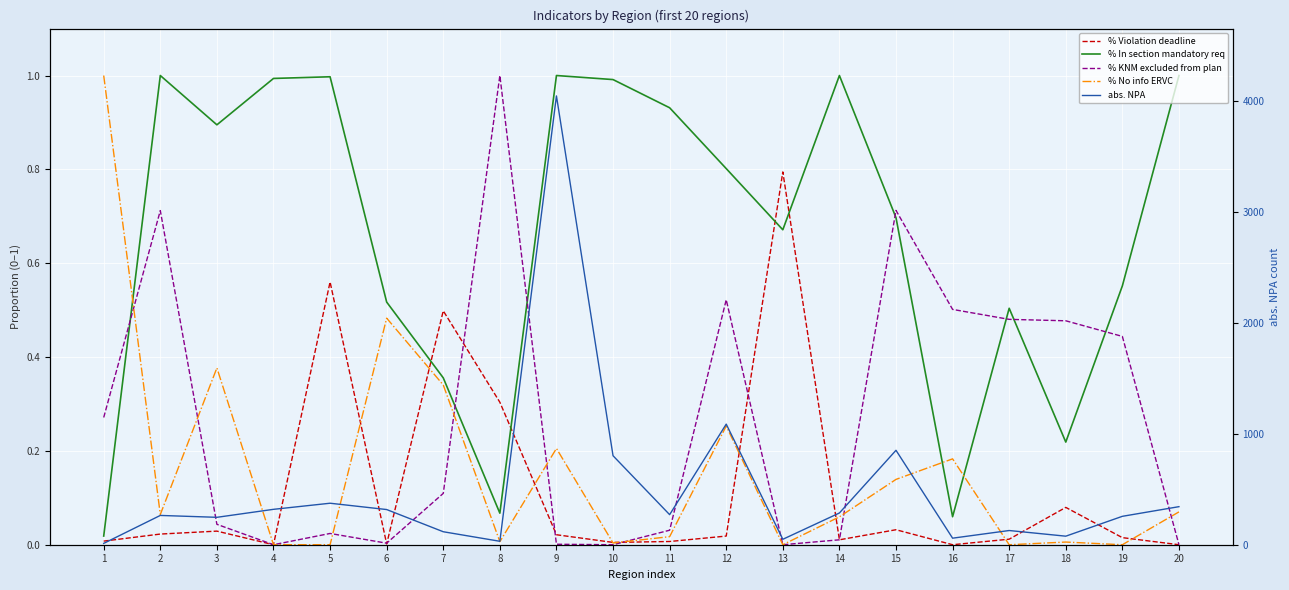

What value does the abs. NPA series have at 2?

264.0